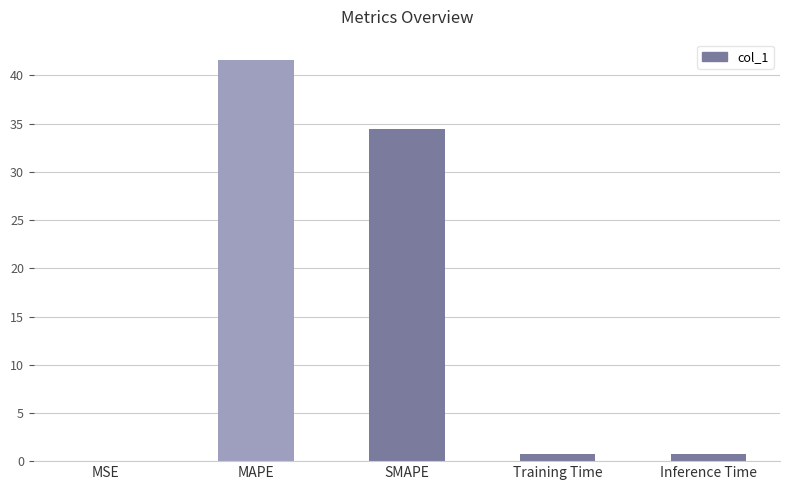

True or false: the data shows 41.6 at MAPE.

True